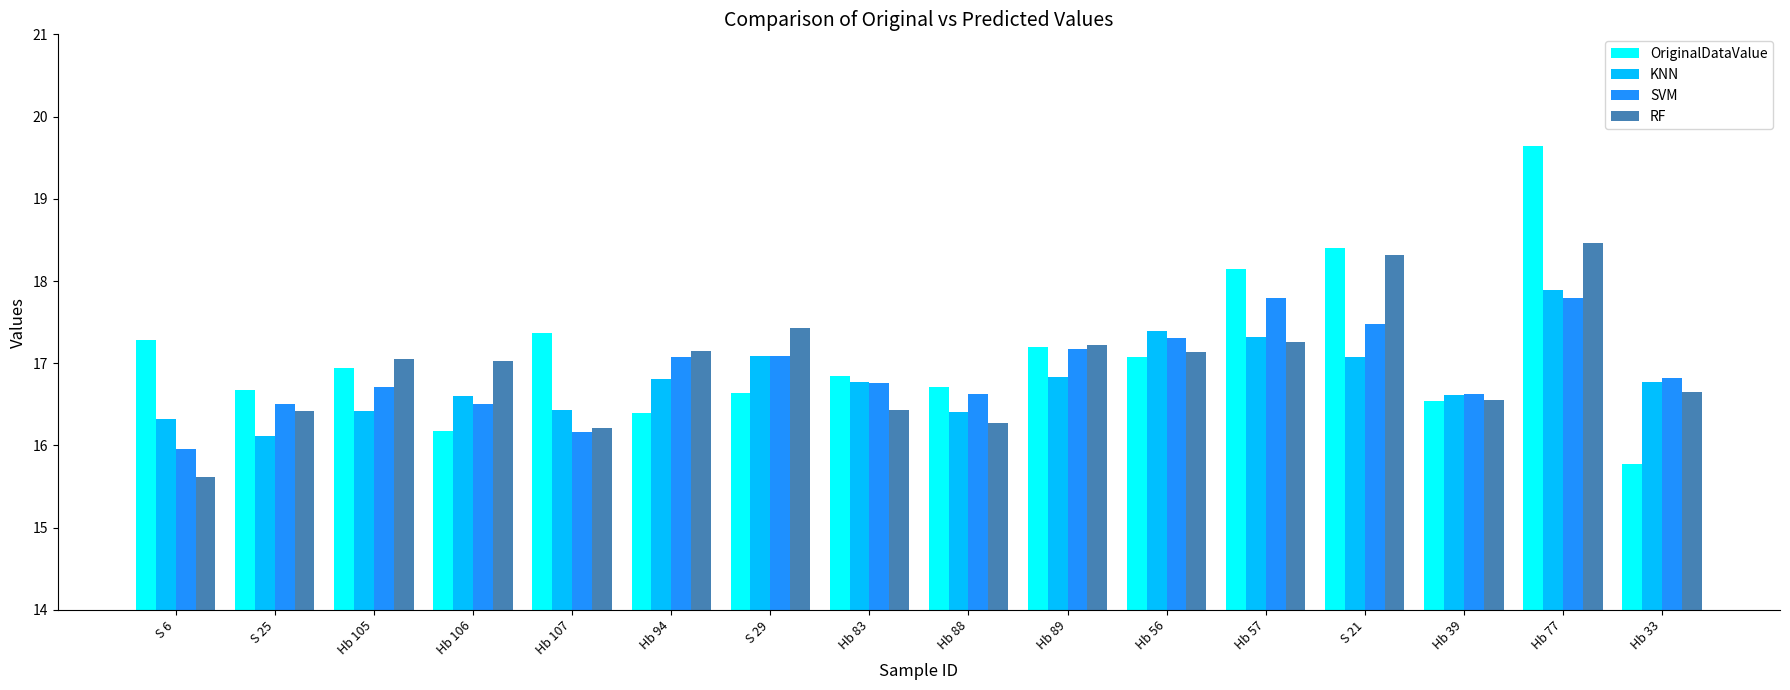

What is the smallest value displayed?

15.6